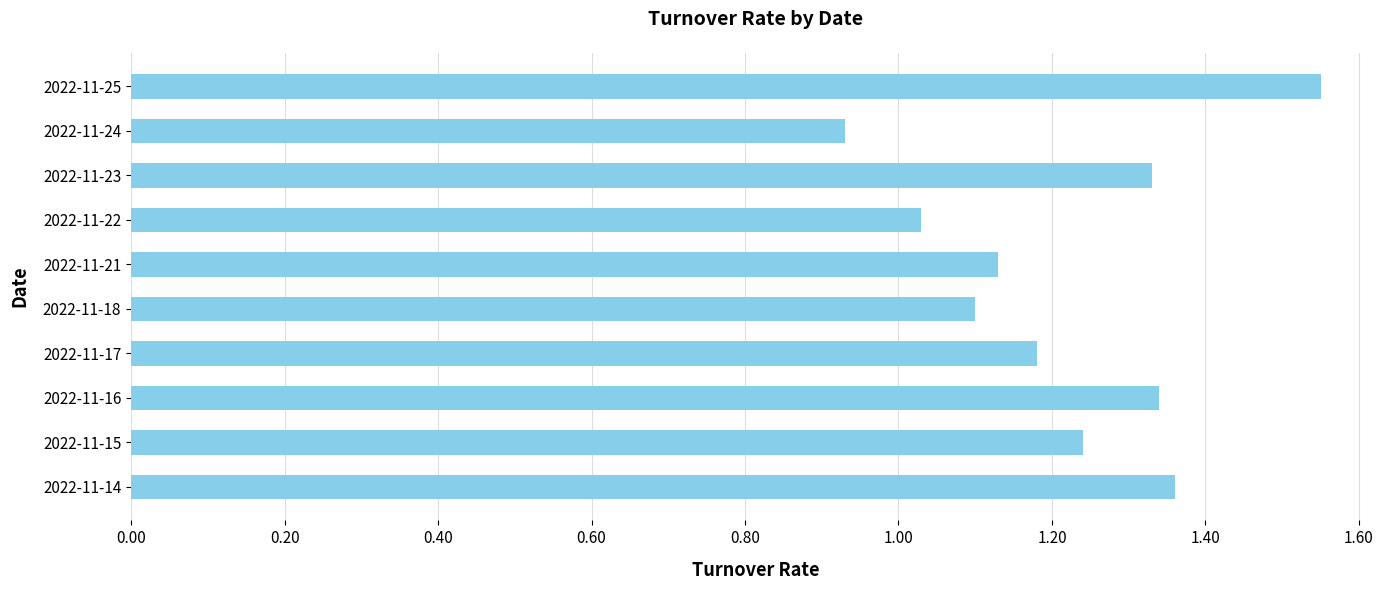

Which category has the lowest value across all series?

2022-11-24